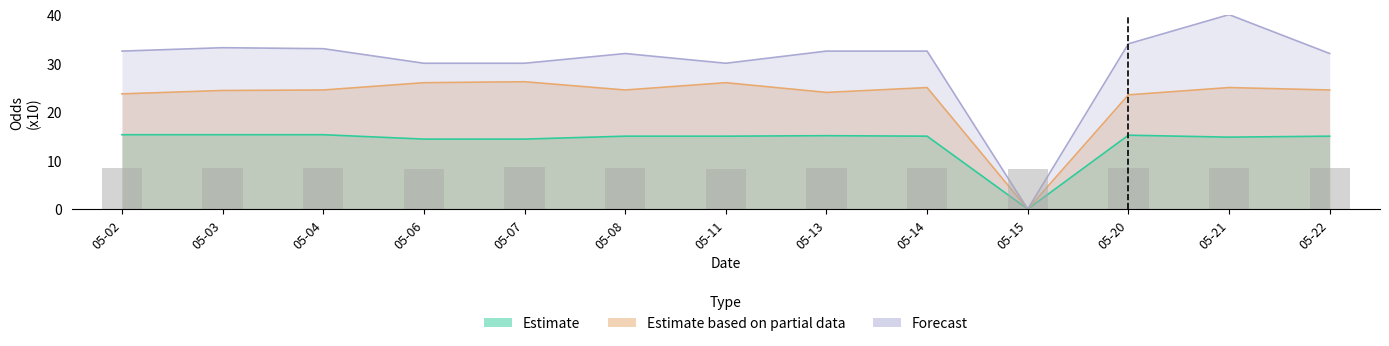

At which category does the chart reach its minimum across all series?

05-15